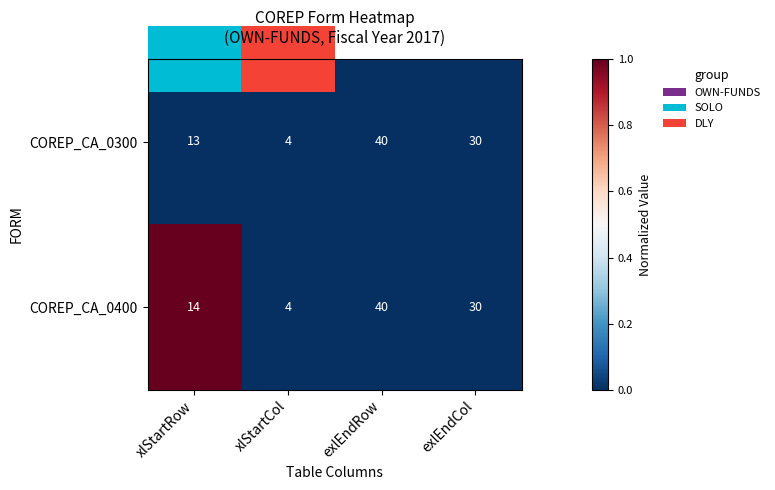

Which series changed the most between xlStartRow and exlEndCol?

COREP_CA_0300